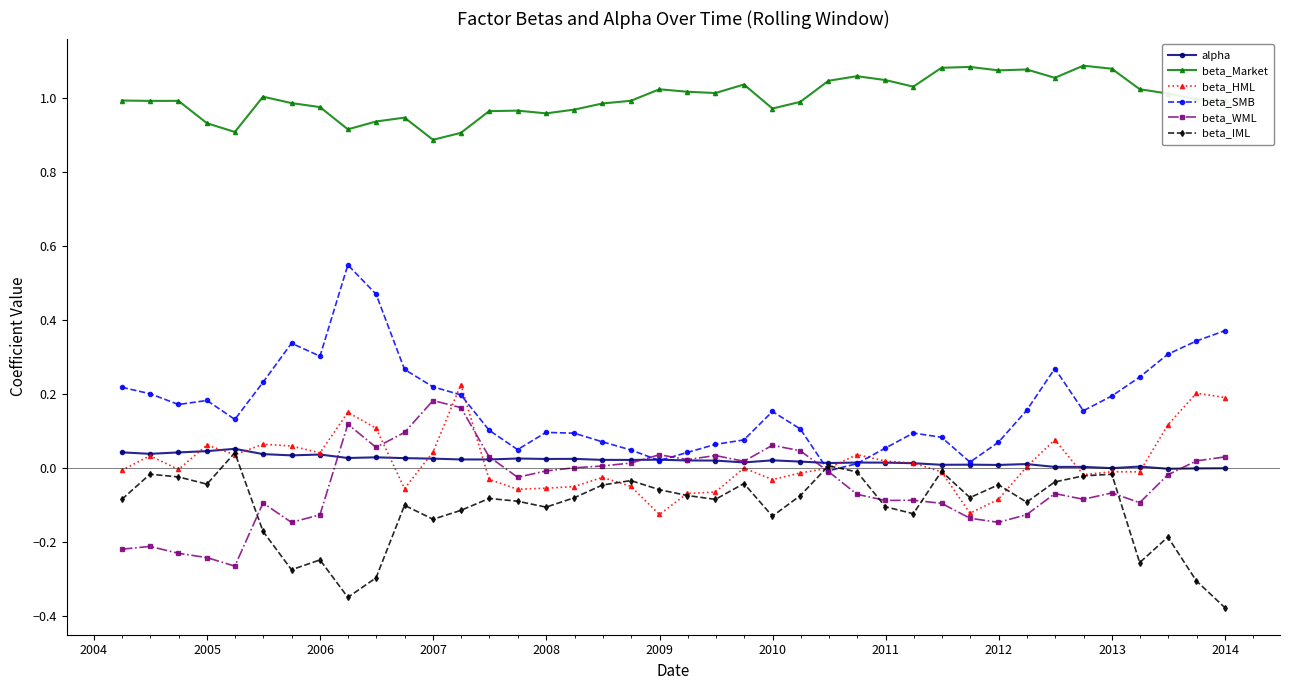

True or false: alpha and beta_Market cross at least once.

False